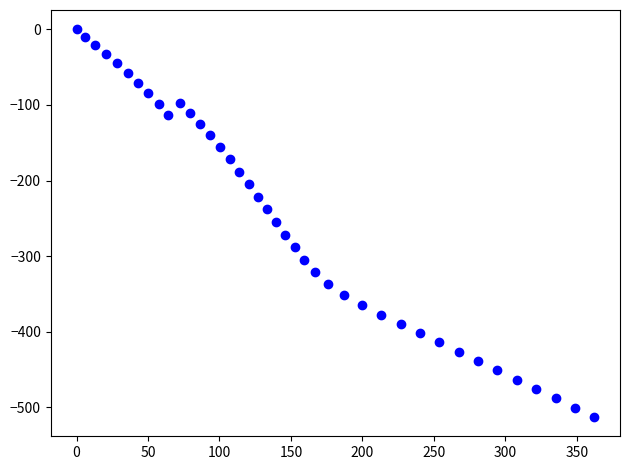

What is the range of Y values (max minus min)?

512.7